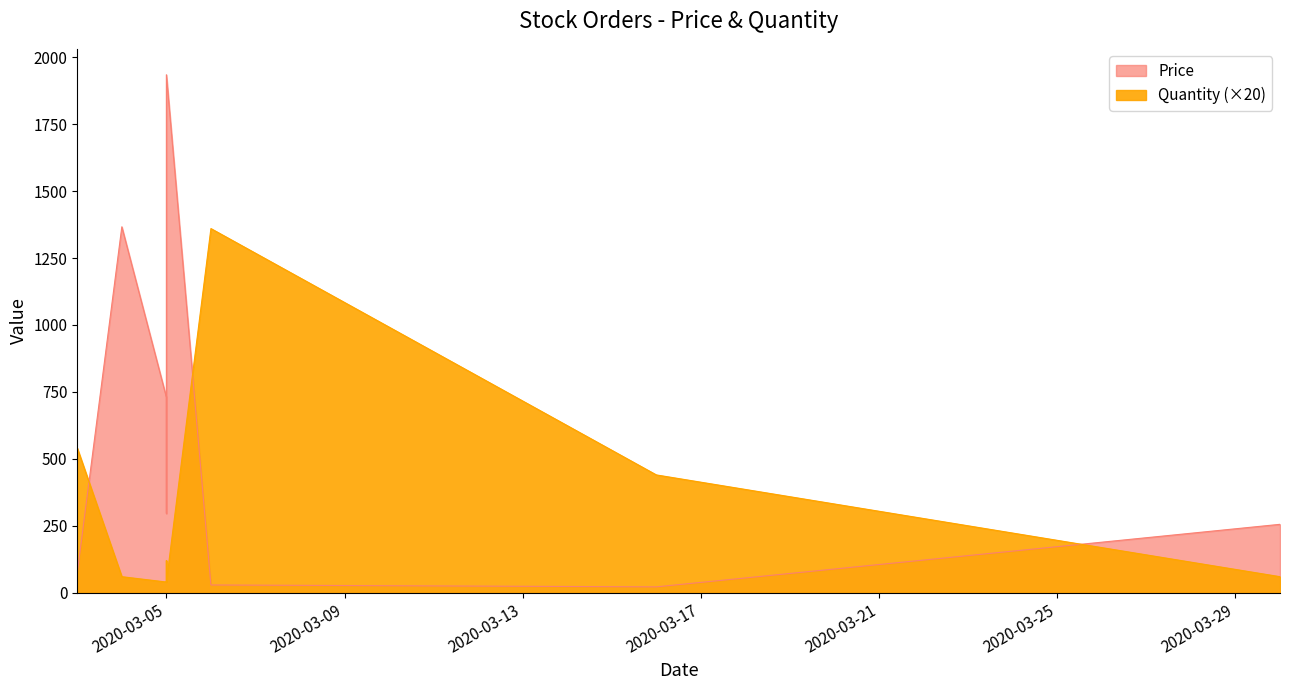

What is the difference between the second highest and minimum values in the Quantity series?

25.0